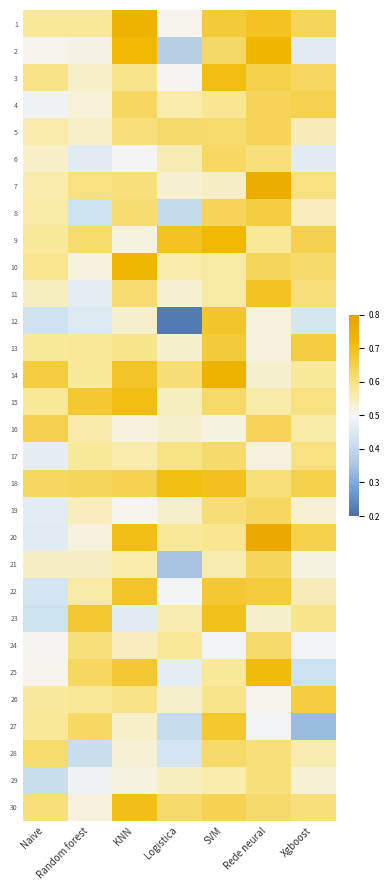

At how many categories does at least one series exceed 0?

7